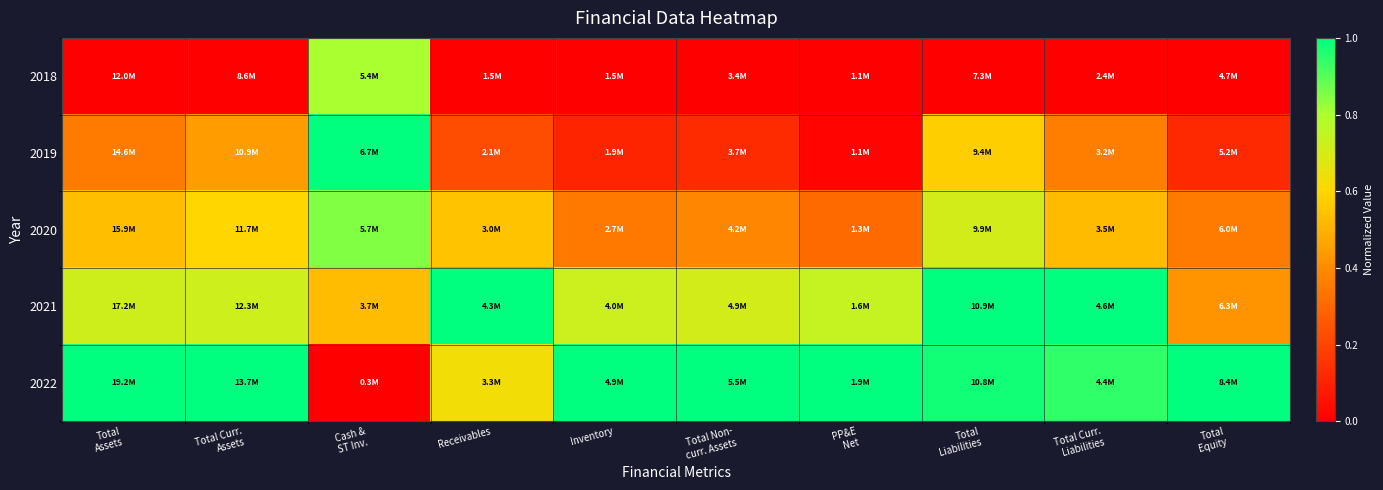

At how many categories does at least one series exceed 0?

10